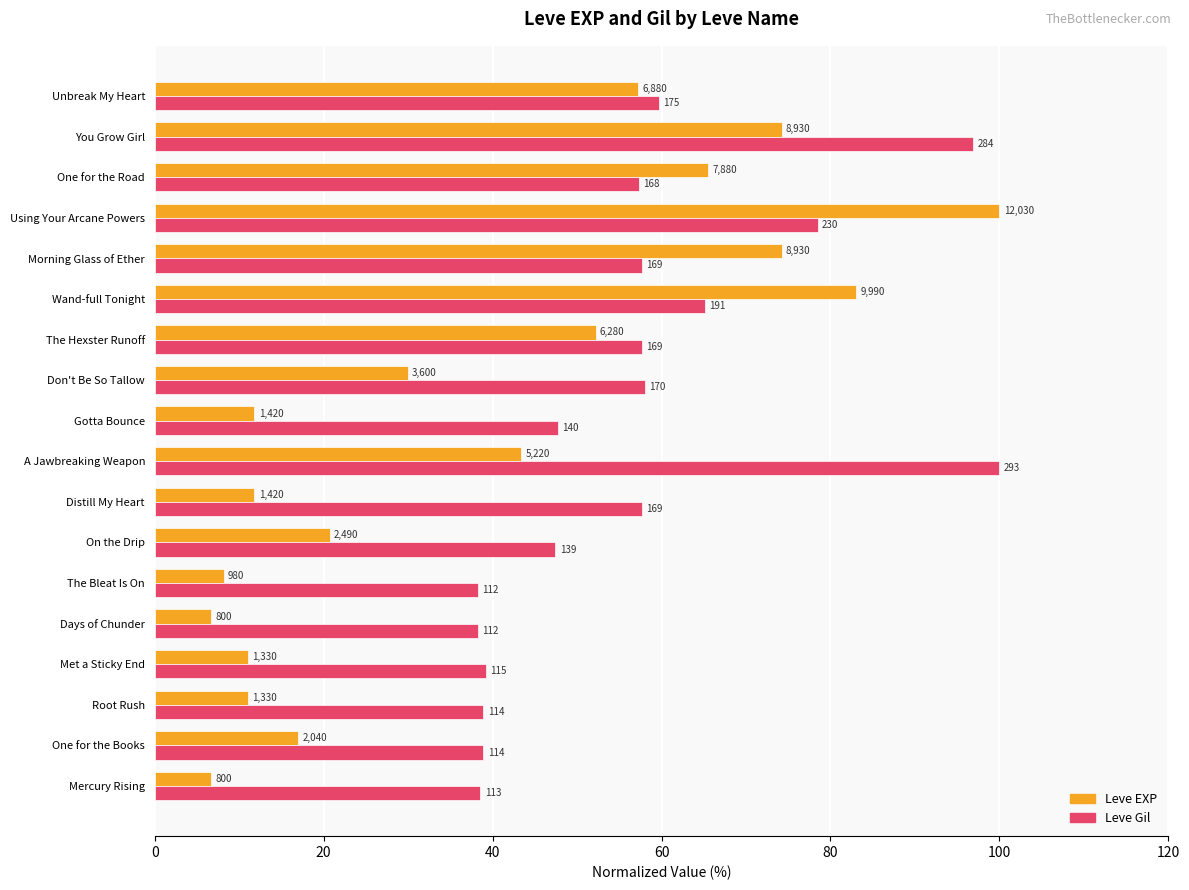

Which series has the widest spread of values?

Leve EXP